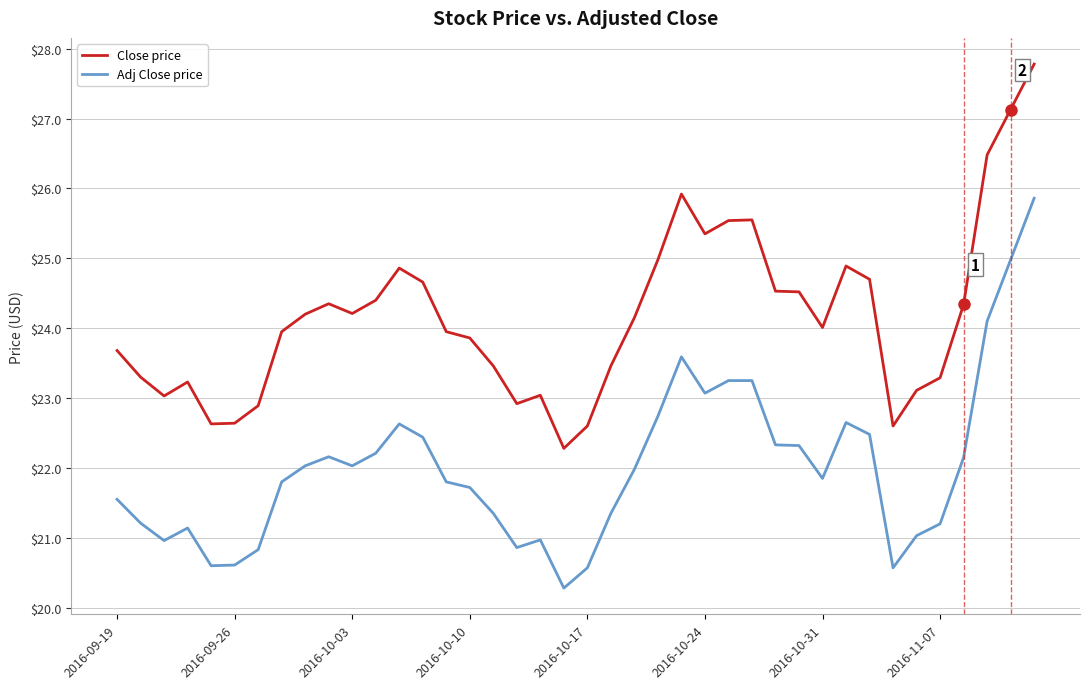

Which series has the largest total across all categories?

Close price